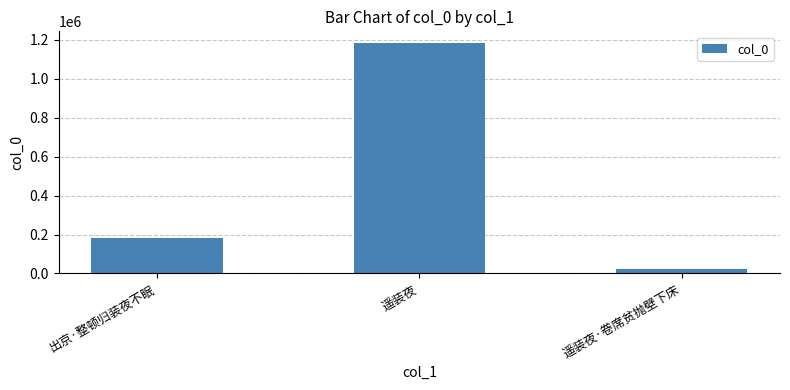

Count the values in the range 25092 to 1184062.

3